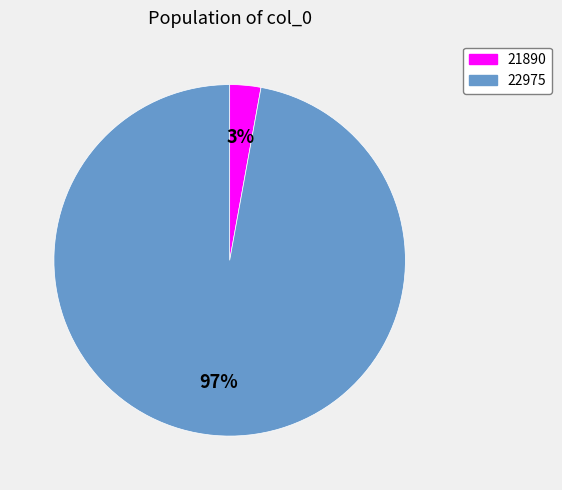

Between 22975 and 21890, which is larger?

22975